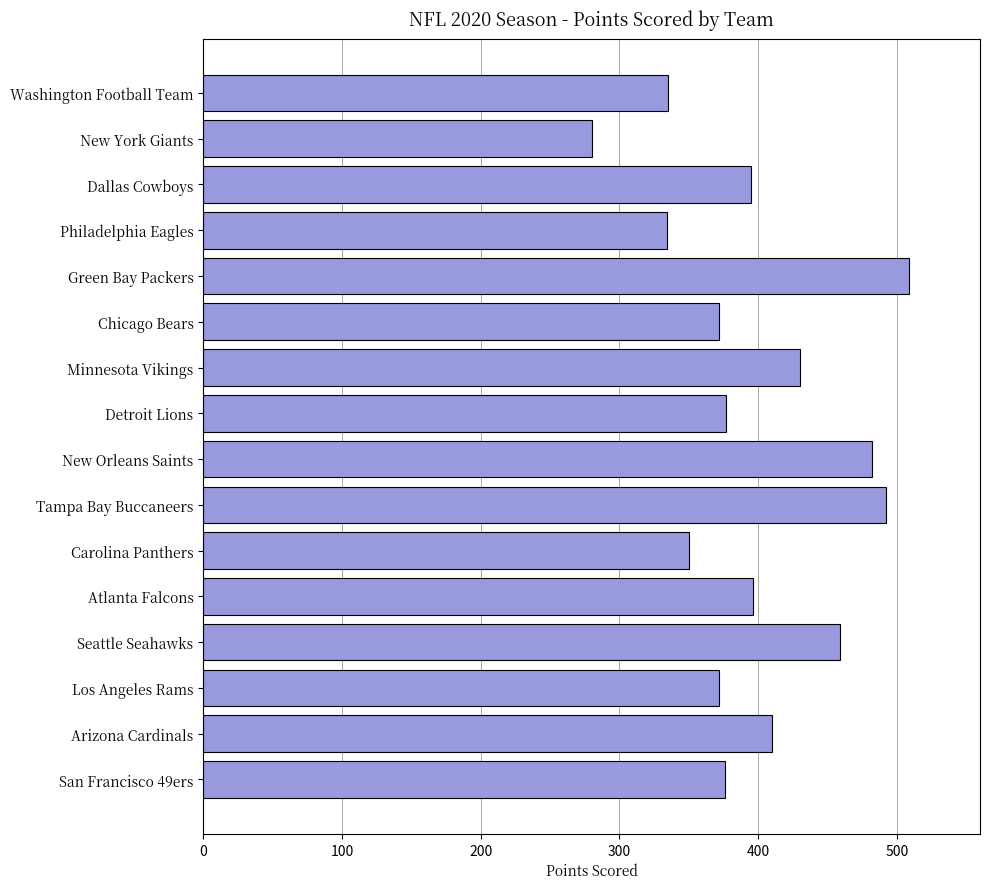

What is the difference between the values at Tampa Bay Buccaneers and Arizona Cardinals?

82